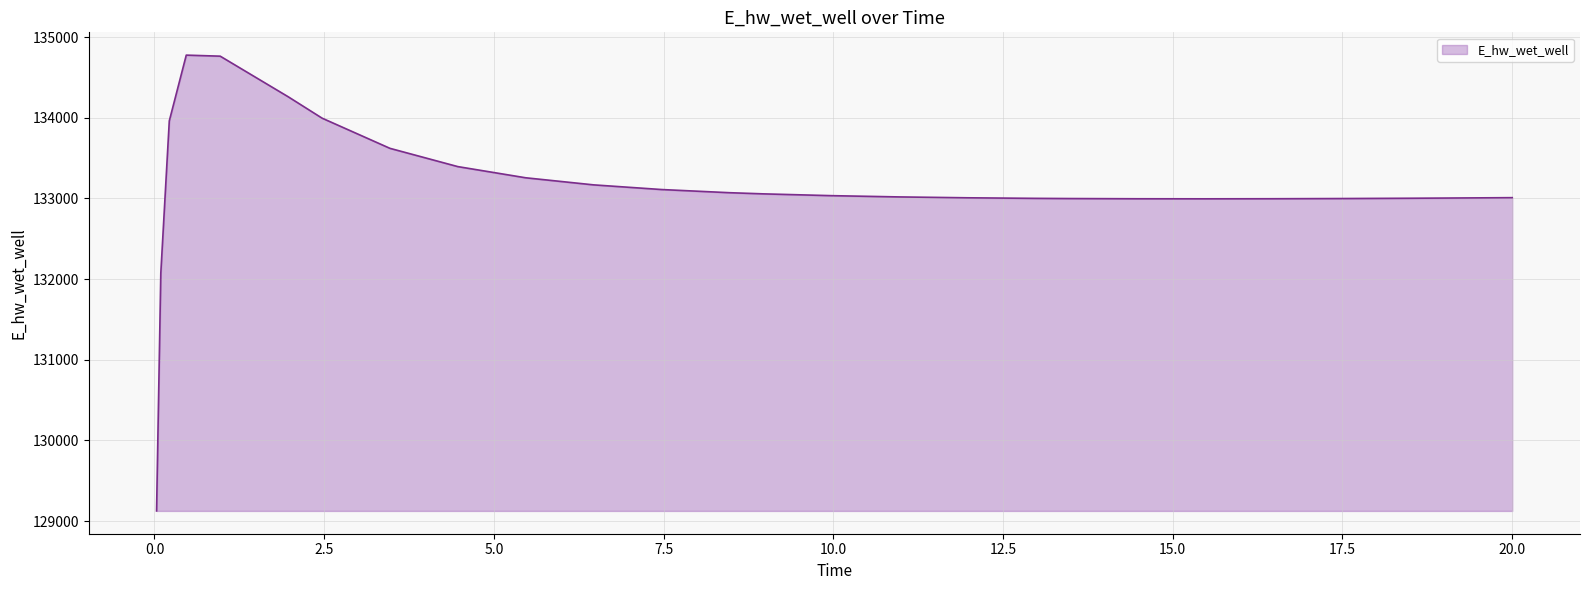

What is the maximum value shown in the chart?

134776.7